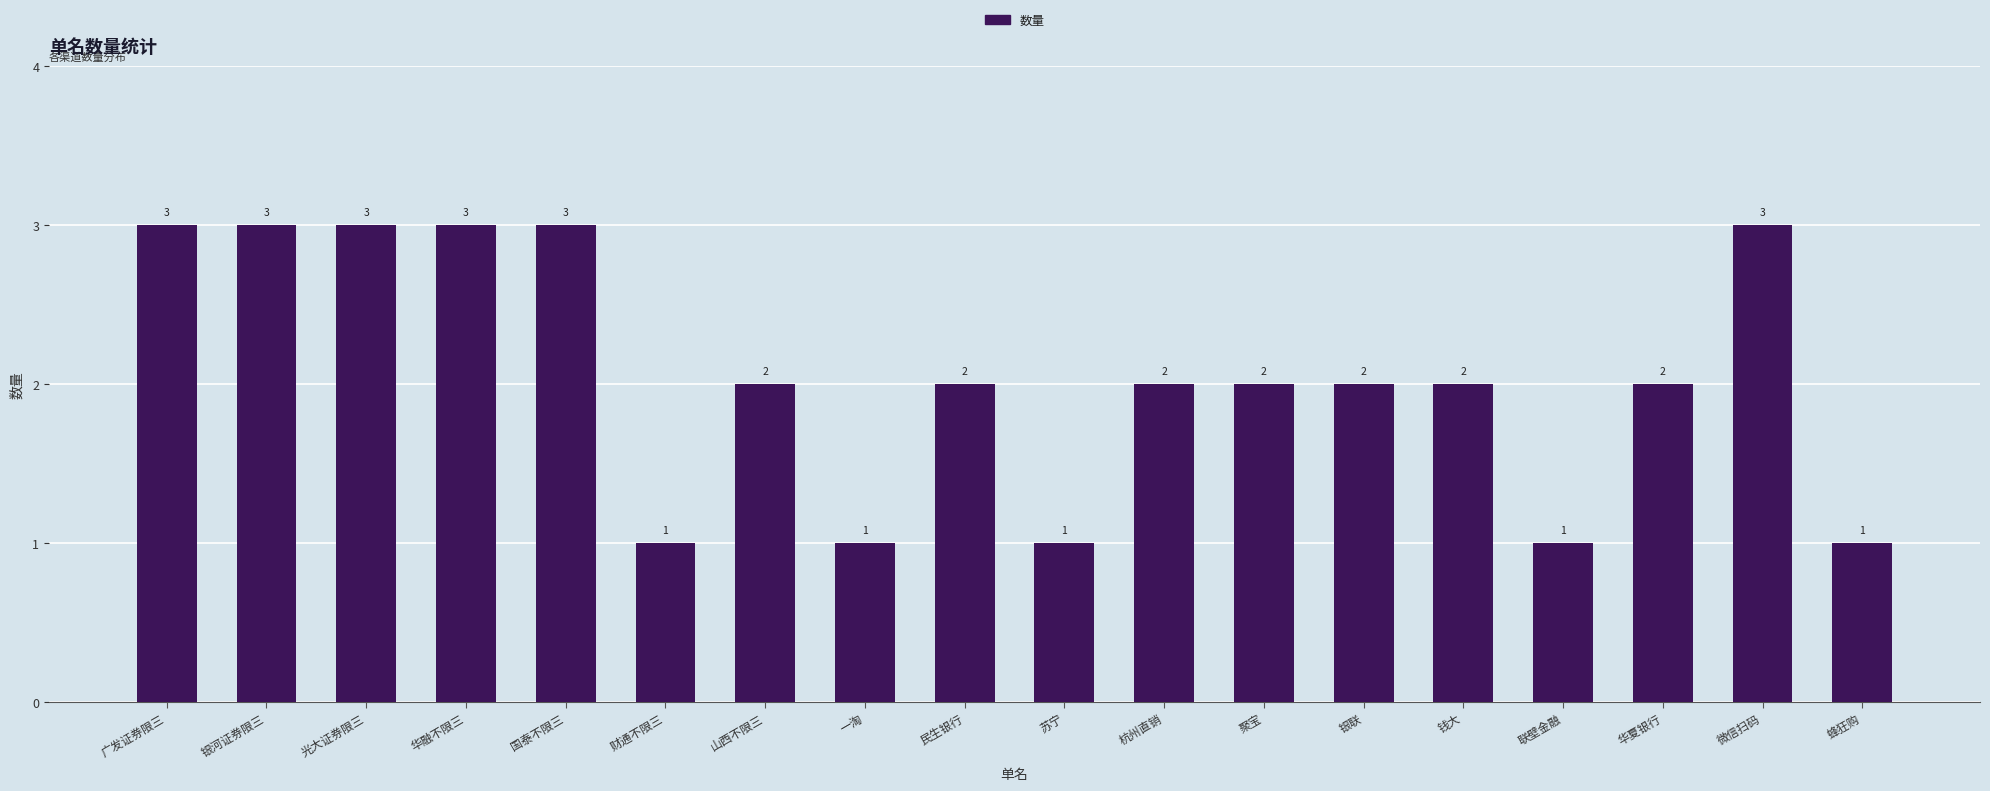

What is the difference between the maximum and second lowest values?

2